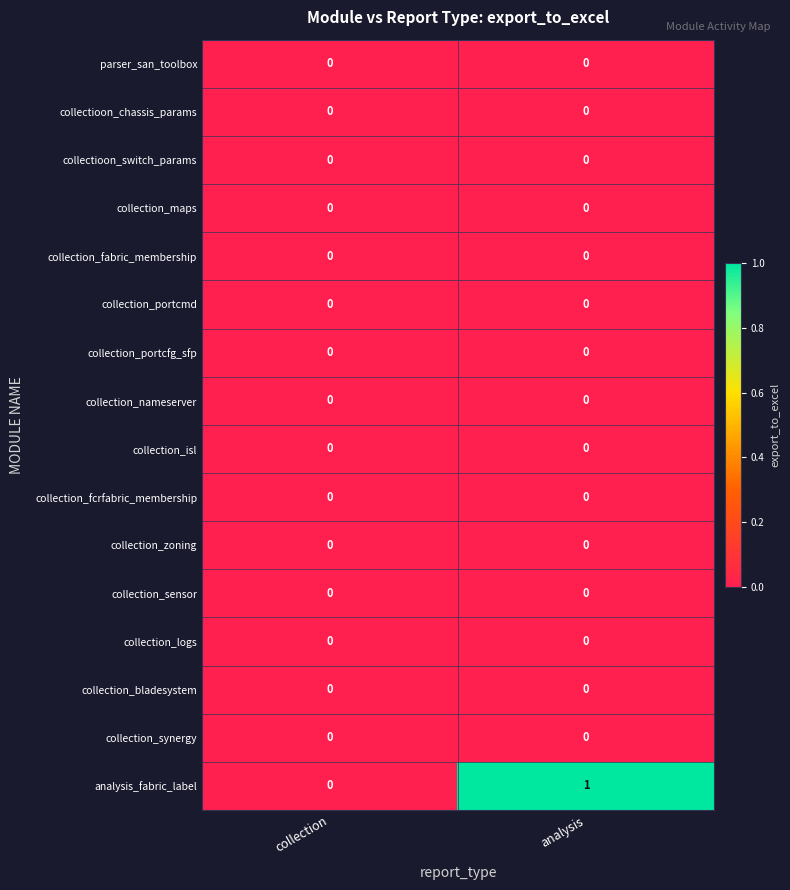

What is the maximum value shown in the chart?

1